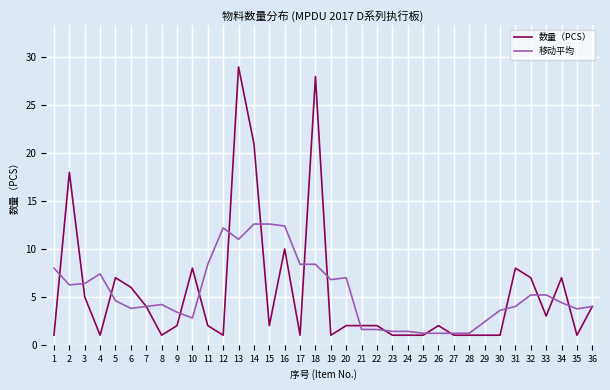

Rank the series at 33 from lowest to highest value.

数量（PCS）, 移动平均